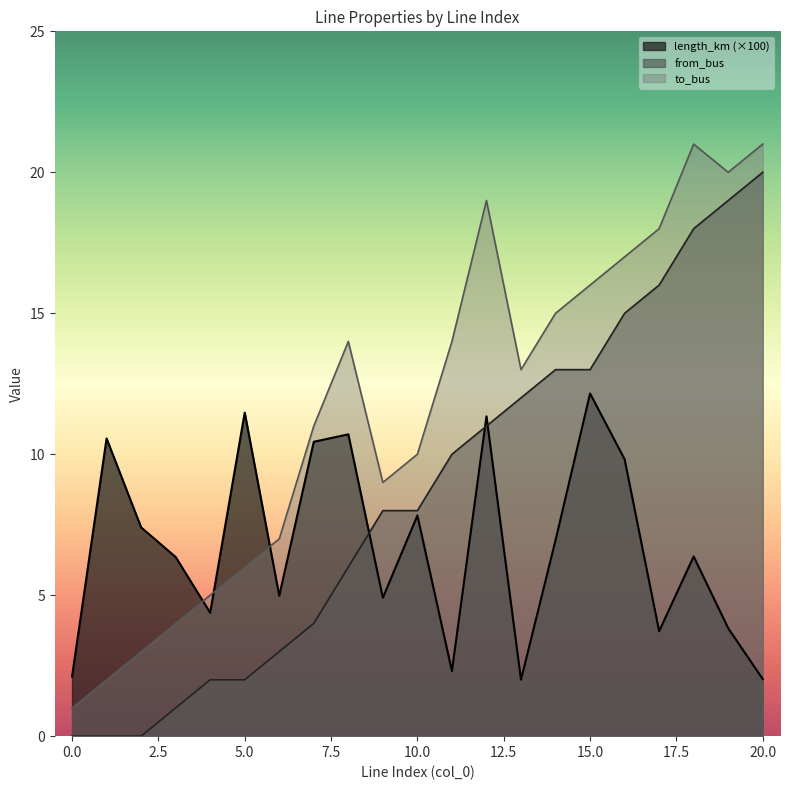

Reading right to left, extract all data points from this chart.

length_km: 20=2.0	19=3.8	18=6.4	17=3.7	16=9.8	15=12.2	14=6.9	13=2.0	12=11.3	11=2.3	10=7.8	9=4.9	8=10.7	7=10.4	6=5.0	5=11.5	4=4.4	3=6.4	2=7.4	1=10.6	0=2.1
from_bus: 20=20.0	19=19.0	18=18.0	17=16.0	16=15.0	15=13.0	14=13.0	13=12.0	12=11.0	11=10.0	10=8.0	9=8.0	8=6.0	7=4.0	6=3.0	5=2.0	4=2.0	3=1.0	2=0.0	1=0.0	0=0.0
to_bus: 20=21.0	19=20.0	18=21.0	17=18.0	16=17.0	15=16.0	14=15.0	13=13.0	12=19.0	11=14.0	10=10.0	9=9.0	8=14.0	7=11.0	6=7.0	5=6.0	4=5.0	3=4.0	2=3.0	1=2.0	0=1.0